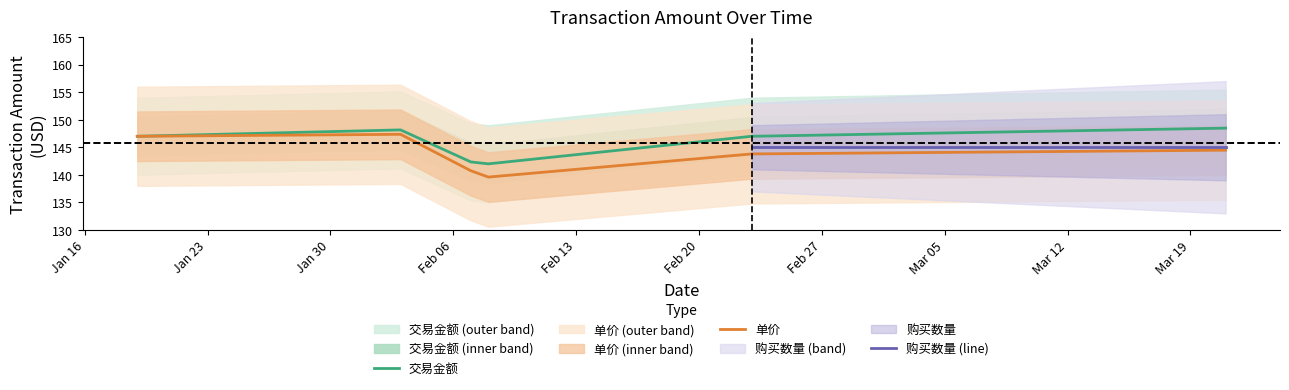

What is the minimum value for 交易金额?

142.0